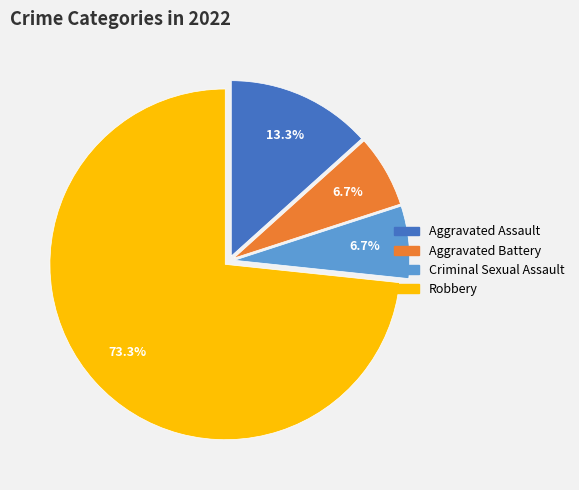

Count the number of slices in the pie.

4